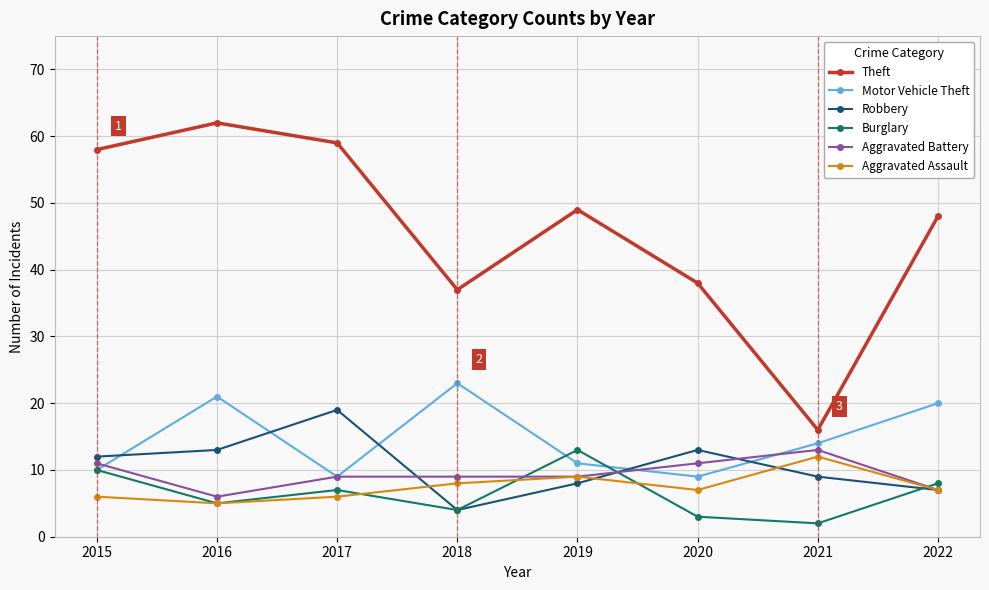

True or false: Aggravated Battery has more than 0 interior local peaks.

True